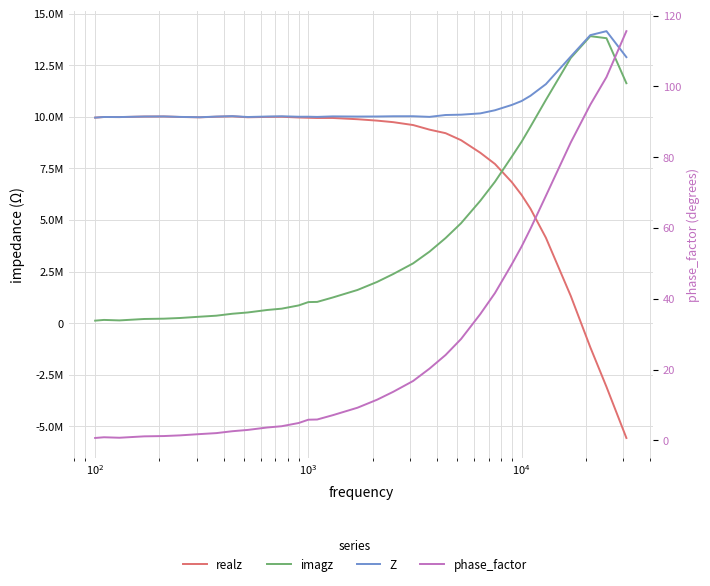

Which series has the largest total across all categories?

Z